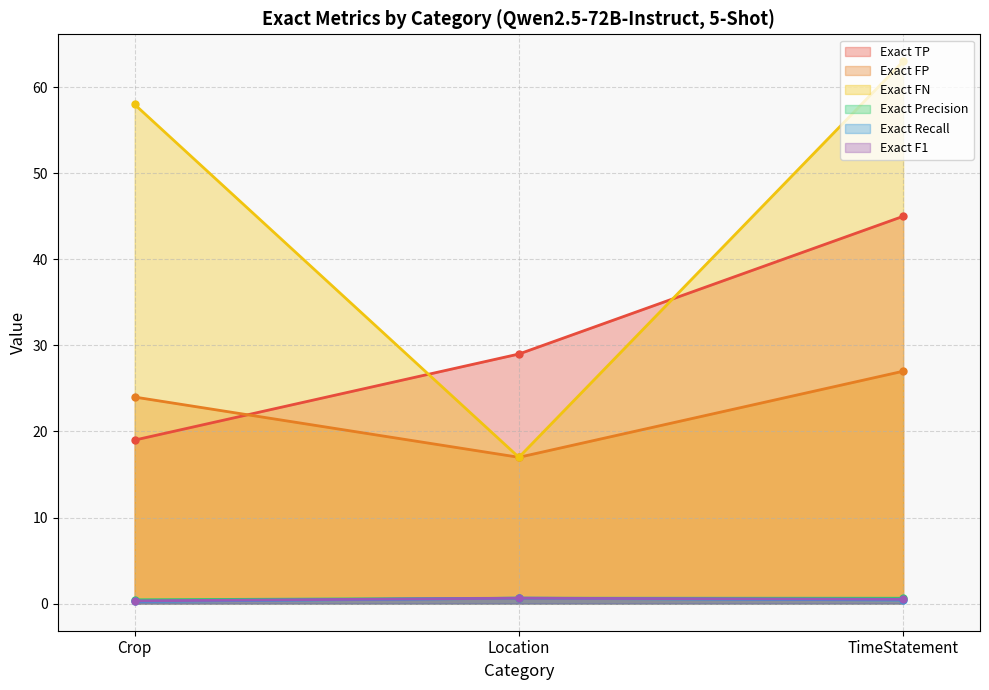

Reading right to left, list all the values displayed in this chart.

Exact TP: 45.0	29.0	19.0
Exact FP: 27.0	17.0	24.0
Exact FN: 63.0	17.0	58.0
Exact Precision: 0.6	0.6	0.4
Exact Recall: 0.4	0.6	0.2
Exact F1: 0.5	0.6	0.3